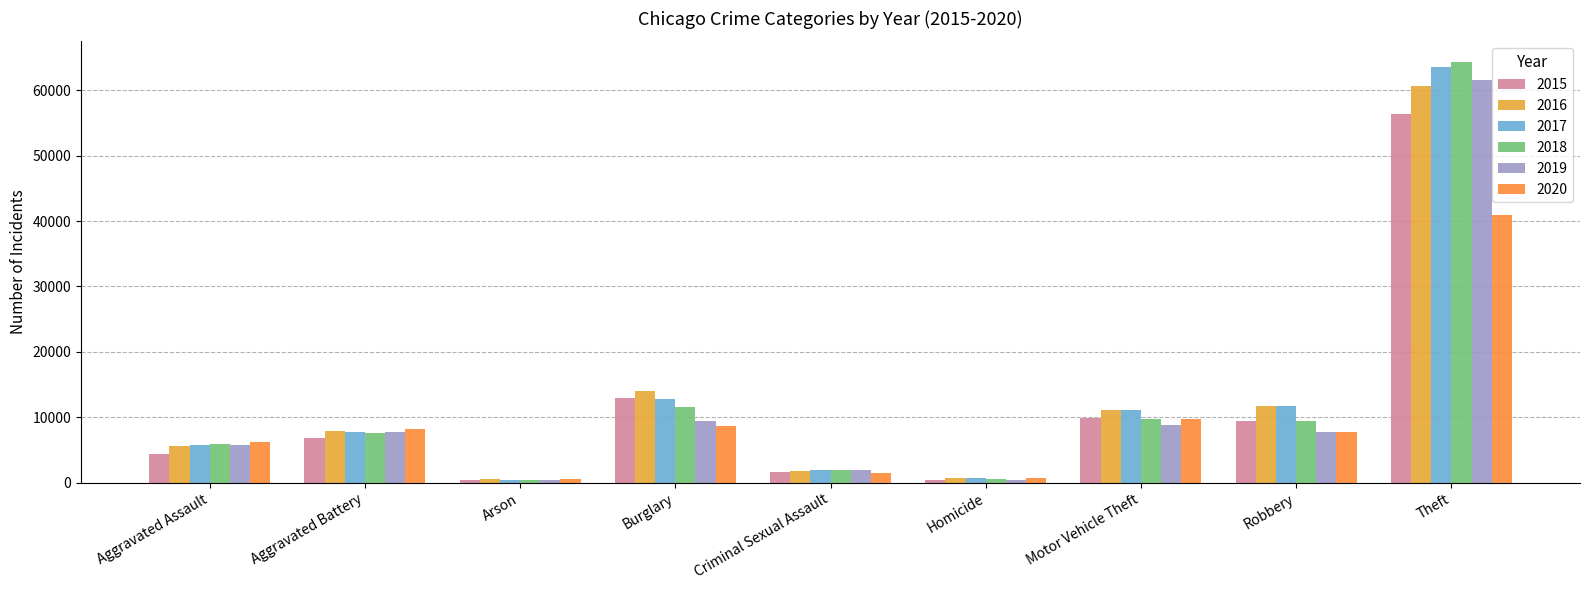

Does the chart contain stacked bars?

No